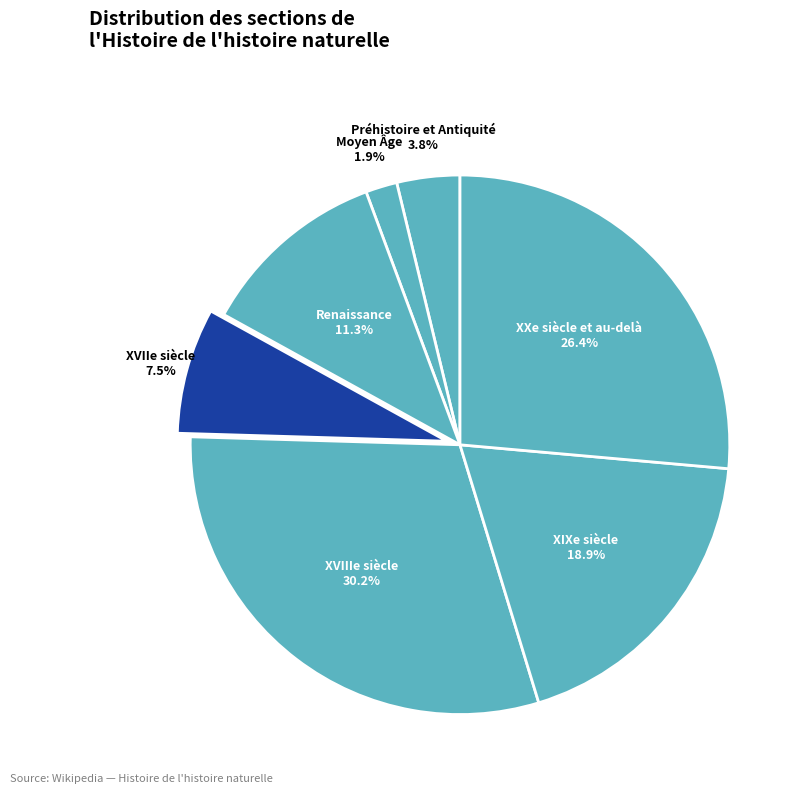

Does Moyen Âge represent more than half of the total?

No